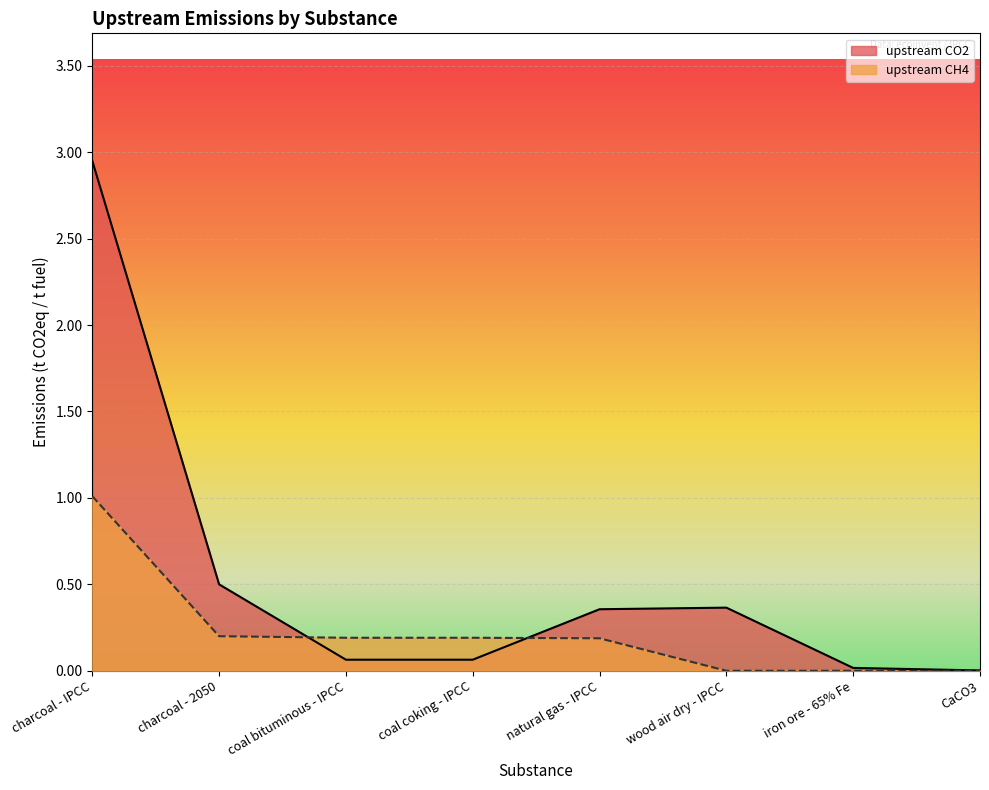

Reading left to right, list all the values displayed in this chart.

upstream CO2: 3.0	0.5	0.1	0.1	0.4	0.4	0.0	0.0
upstream CH4: 1.0	0.2	0.2	0.2	0.2	0.0	0.0	0.0